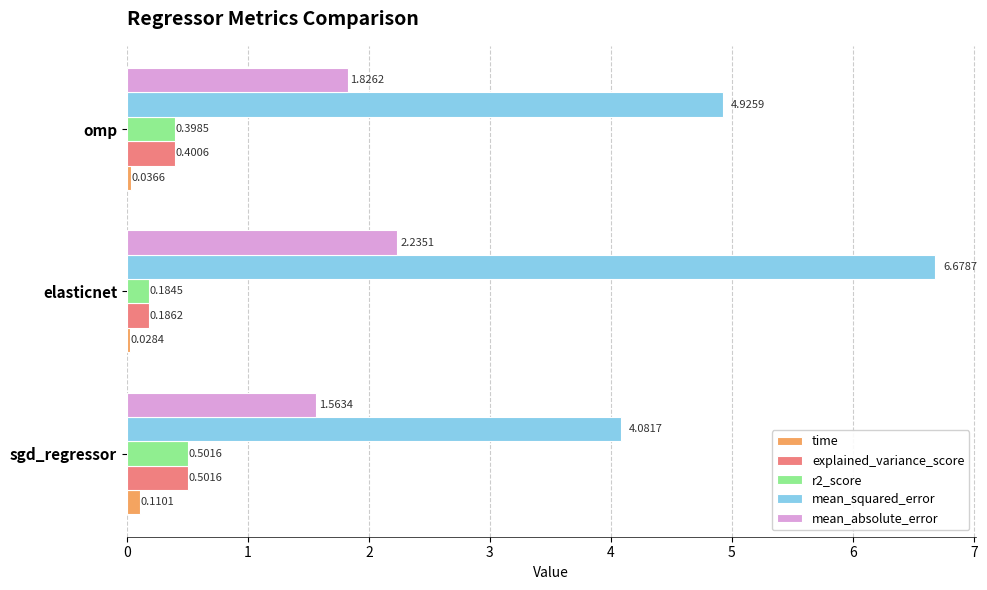

List the labels in order of explained_variance_score value, smallest first.

elasticnet, omp, sgd_regressor